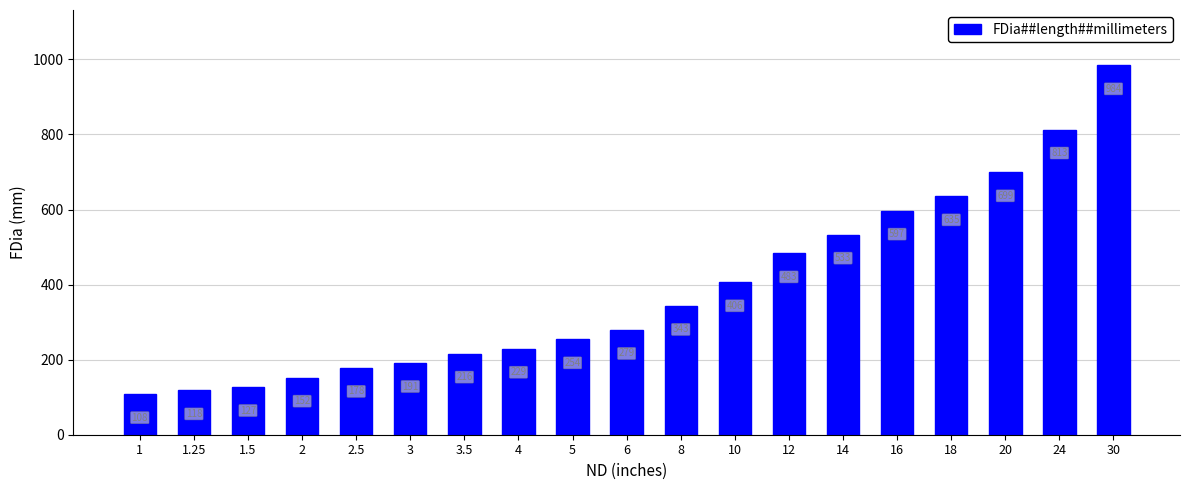

What is the label of the 12th bar from the right?

4